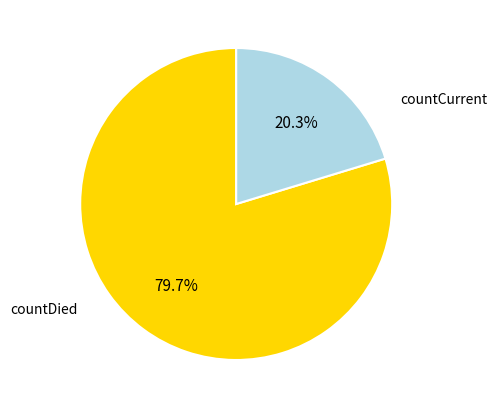

How many segments does this pie chart have?

2